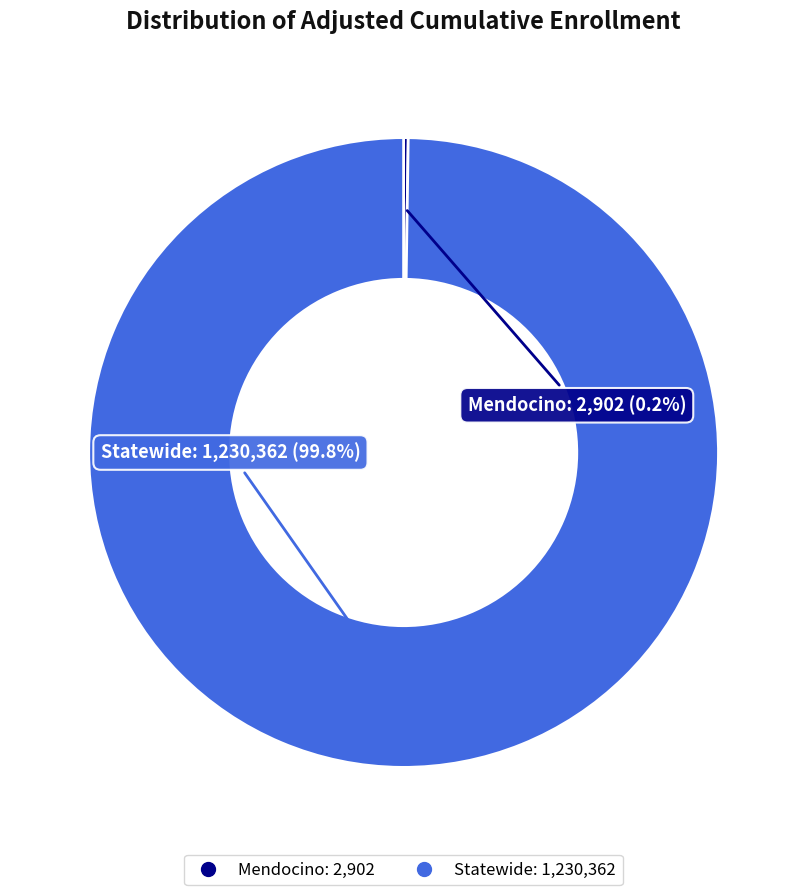

What percentage is the Statewide slice, to the nearest percent?

100%